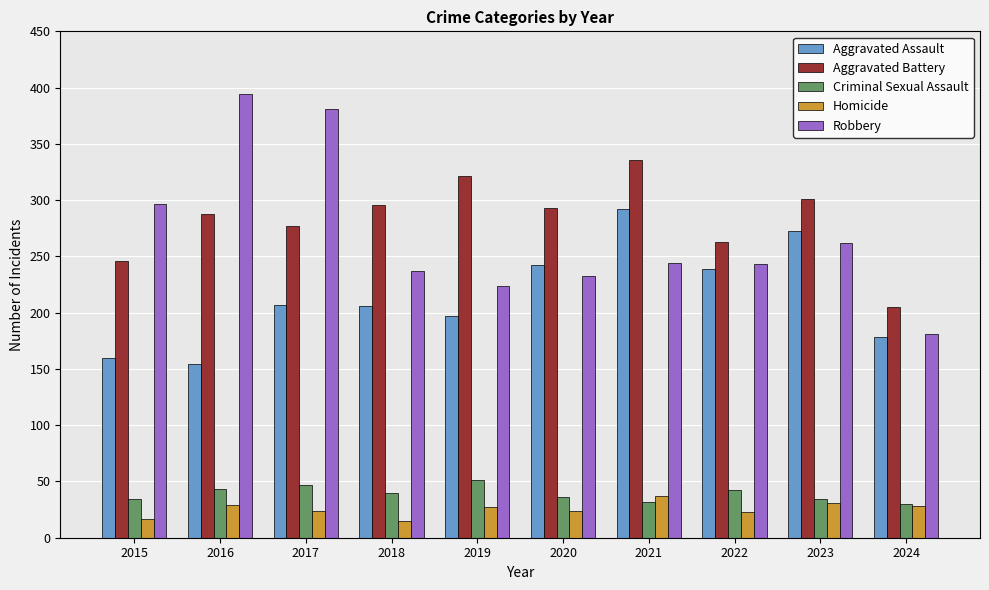

Does the chart contain stacked bars?

No